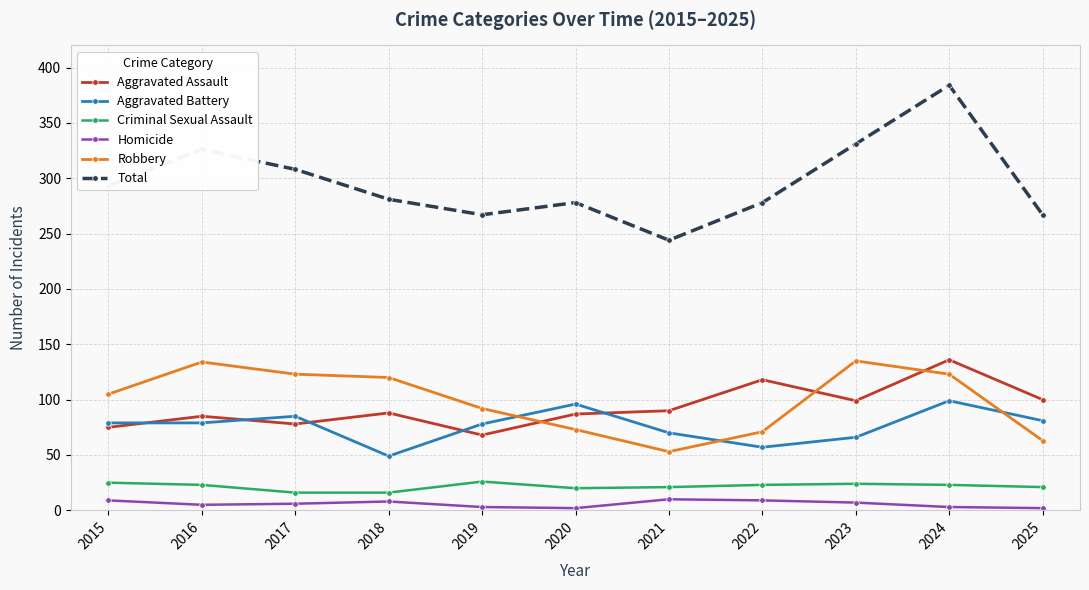

Is it true that Aggravated Assault equals 102 at 2017?

False